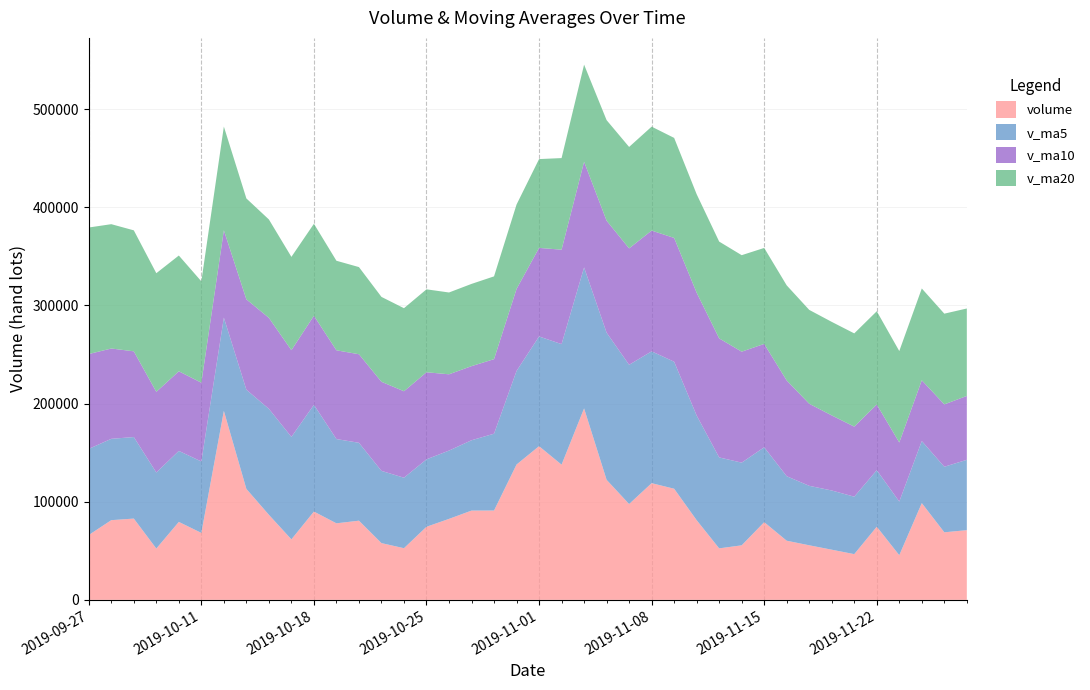

Reading left to right, what are all the values shown in this chart?

volume: 2019-09-27=66061.6	2019-09-30=81187.9	2019-10-08=82798.7	2019-10-09=52256.2	2019-10-10=79405.7	2019-10-11=68208.9	2019-10-14=192517.8	2019-10-15=113028.7	2019-10-16=86646.9	2019-10-17=61614.6	2019-10-18=89955.5	2019-10-21=77974.4	2019-10-22=80655.3	2019-10-23=57801.6	2019-10-24=52627.9	2019-10-25=74454.9	2019-10-28=82486.9	2019-10-29=90937.1	2019-10-30=90997.2	2019-10-31=137857.7	2019-11-01=156580.8	2019-11-04=137737.2	2019-11-05=195060.0	2019-11-06=122306.2	2019-11-07=97627.6	2019-11-08=118877.0	2019-11-11=113203.1	2019-11-12=81176.6	2019-11-13=52451.7	2019-11-14=55550.7	2019-11-15=79154.5	2019-11-18=60237.8	2019-11-19=55588.2	2019-11-20=51095.0	2019-11-21=46573.2	2019-11-22=74502.8	2019-11-25=45502.6	2019-11-26=98555.2	2019-11-27=68815.4	2019-11-28=70999.3
v_ma5: 2019-09-27=87754.4	2019-09-30=82881.7	2019-10-08=83067.4	2019-10-09=77487.9	2019-10-10=72342.0	2019-10-11=72771.5	2019-10-14=95037.5	2019-10-15=101083.5	2019-10-16=107961.6	2019-10-17=104403.4	2019-10-18=108752.7	2019-10-21=85844.0	2019-10-22=79369.3	2019-10-23=73600.3	2019-10-24=71802.9	2019-10-25=68702.8	2019-10-28=69605.3	2019-10-29=71661.7	2019-10-30=78300.8	2019-10-31=95346.8	2019-11-01=111771.9	2019-11-04=122822.0	2019-11-05=143646.6	2019-11-06=149908.4	2019-11-07=141862.3	2019-11-08=134321.6	2019-11-11=129414.8	2019-11-12=106638.1	2019-11-13=92667.2	2019-11-14=84251.8	2019-11-15=76307.3	2019-11-18=65714.2	2019-11-19=60596.6	2019-11-20=60325.2	2019-11-21=58529.7	2019-11-22=57599.4	2019-11-25=54652.3	2019-11-26=63245.8	2019-11-27=66789.8	2019-11-28=71675.1
v_ma10: 2019-09-27=96636.9	2019-09-30=92020.8	2019-10-08=87357.1	2019-10-09=82188.2	2019-10-10=81130.7	2019-10-11=80263.0	2019-10-14=88959.6	2019-10-15=92075.4	2019-10-16=92724.8	2019-10-17=88372.7	2019-10-18=90762.1	2019-10-21=90440.7	2019-10-22=90226.4	2019-10-23=90780.9	2019-10-24=88103.2	2019-10-25=88727.8	2019-10-28=77724.7	2019-10-29=75515.5	2019-10-30=75950.5	2019-10-31=83574.9	2019-11-01=90237.4	2019-11-04=96213.7	2019-11-05=107654.1	2019-11-06=114104.6	2019-11-07=118604.6	2019-11-08=123046.8	2019-11-11=126118.4	2019-11-12=125142.3	2019-11-13=121287.8	2019-11-14=113057.1	2019-11-15=105314.5	2019-11-18=97564.5	2019-11-19=83617.3	2019-11-20=76496.2	2019-11-21=71390.8	2019-11-22=66953.4	2019-11-25=60183.3	2019-11-26=61921.2	2019-11-27=63557.5	2019-11-28=65102.4
v_ma20: 2019-09-27=128916.8	2019-09-30=126673.4	2019-10-08=123254.7	2019-10-09=120874.3	2019-10-10=117943.6	2019-10-11=103291.3	2019-10-14=105691.0	2019-10-15=102795.8	2019-10-16=100234.8	2019-10-17=95063.5	2019-10-18=93699.5	2019-10-21=91230.8	2019-10-22=88791.8	2019-10-23=86484.6	2019-10-24=84616.9	2019-10-25=84495.4	2019-10-28=83342.1	2019-10-29=83795.5	2019-10-30=84337.6	2019-10-31=85973.8	2019-11-01=90499.7	2019-11-04=93327.2	2019-11-05=98940.3	2019-11-06=102442.8	2019-11-07=103353.9	2019-11-08=105887.3	2019-11-11=101921.5	2019-11-12=100328.9	2019-11-13=98619.2	2019-11-14=98316.0	2019-11-15=97775.9	2019-11-18=96889.1	2019-11-19=95635.7	2019-11-20=95300.4	2019-11-21=94997.7	2019-11-22=95000.1	2019-11-25=93150.9	2019-11-26=93531.8	2019-11-27=92422.7	2019-11-28=89079.7